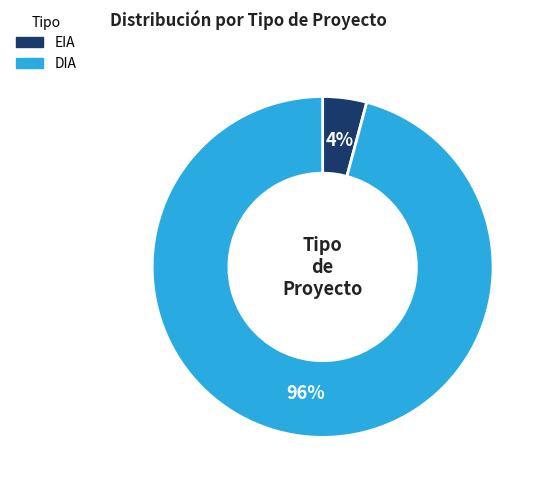

To the nearest percent, what is the average slice percentage?

50%